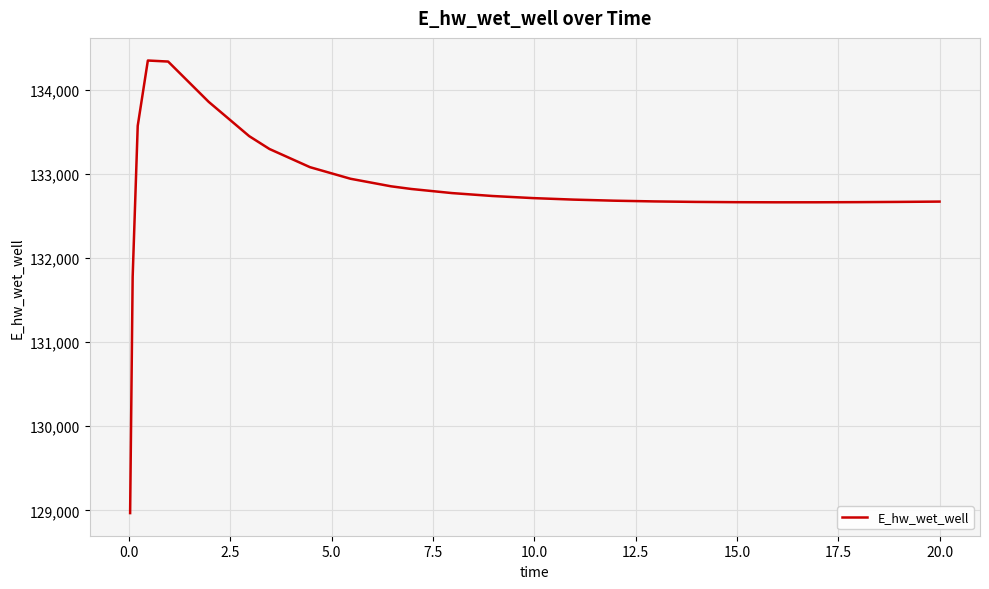

What is the minimum value shown in the chart?

128966.8